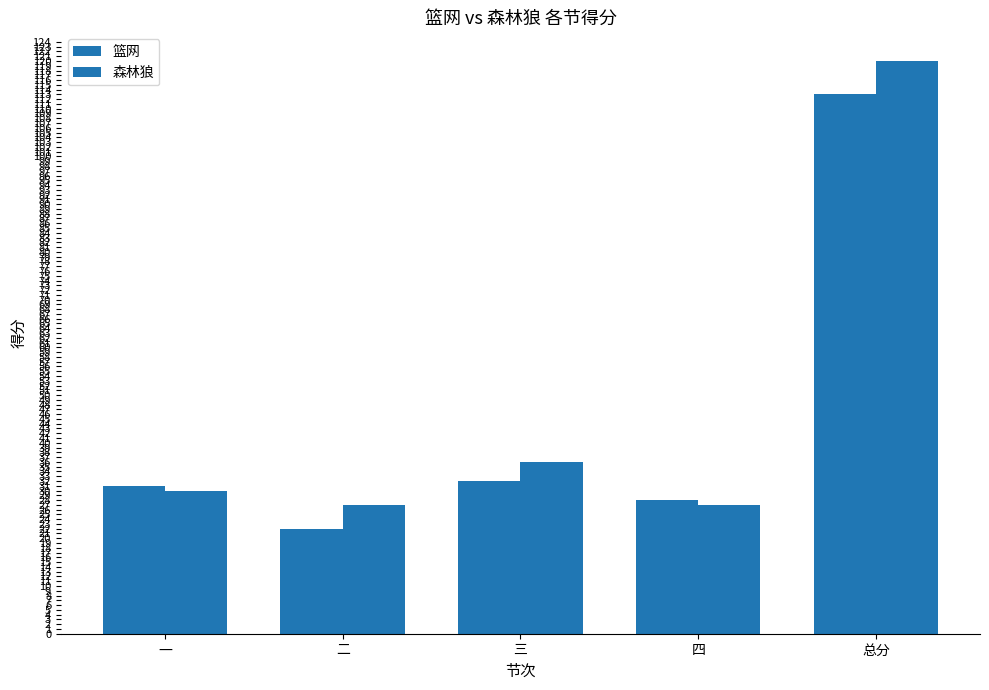

At which category does the chart reach its minimum across all series?

二